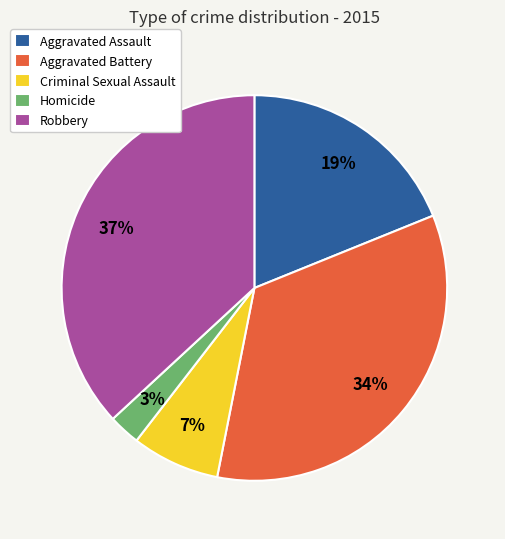

To the nearest percent, what percentage of the pie is Criminal Sexual Assault?

7%